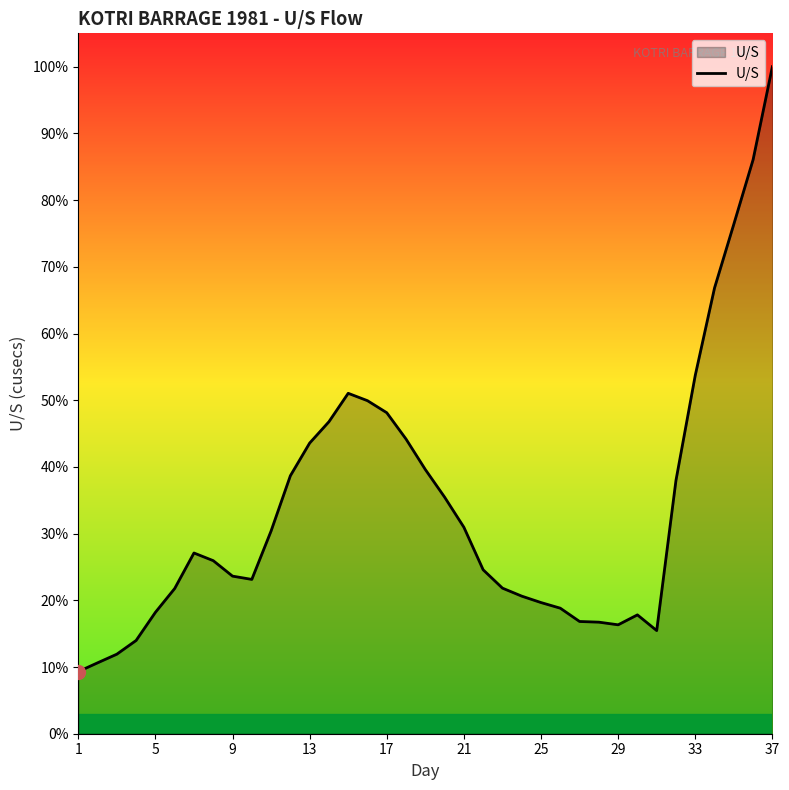

How many interior local peaks (higher than both neighbors) does the data have?

3